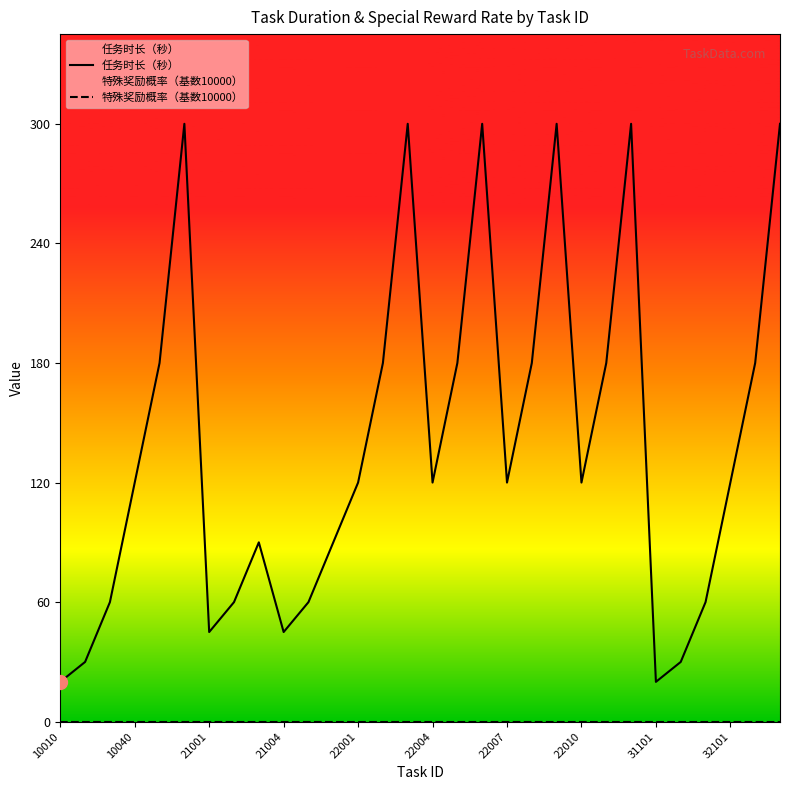

Where is the first local minimum for 任务时长（秒）?

21001